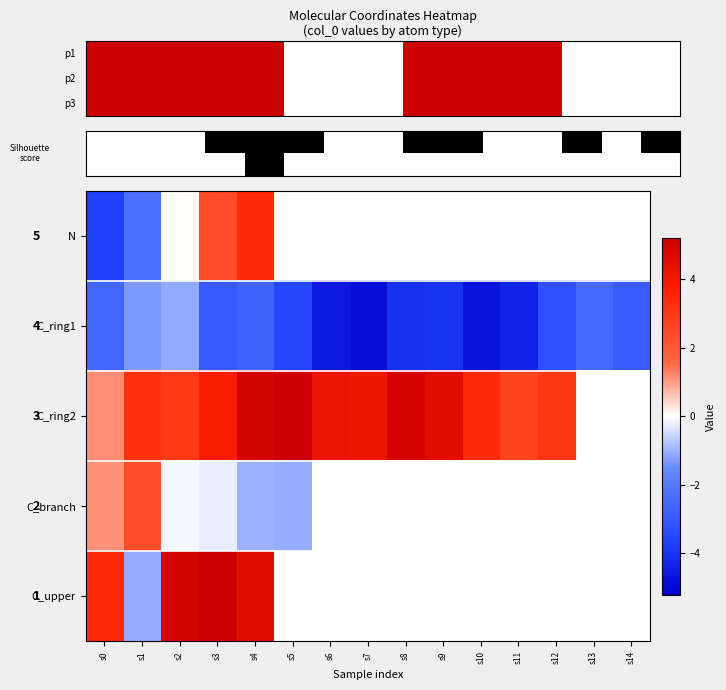

What is the difference between the highest and lowest values at s4?

7.7